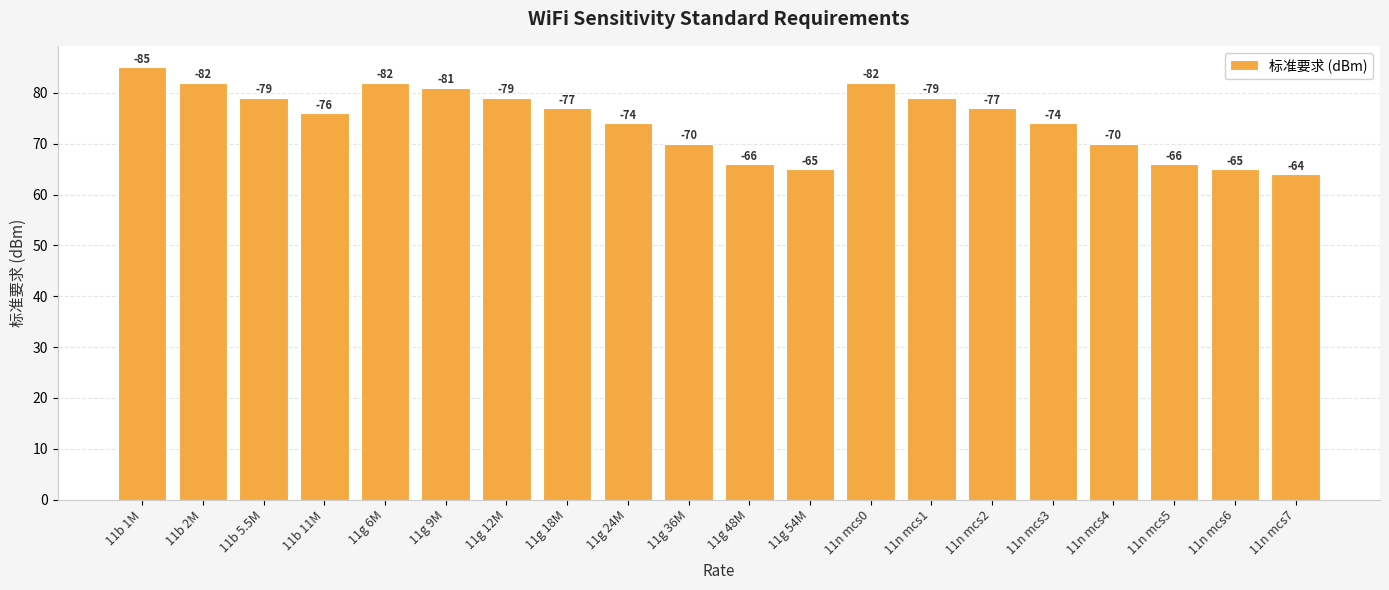

Are the bars horizontal?

No